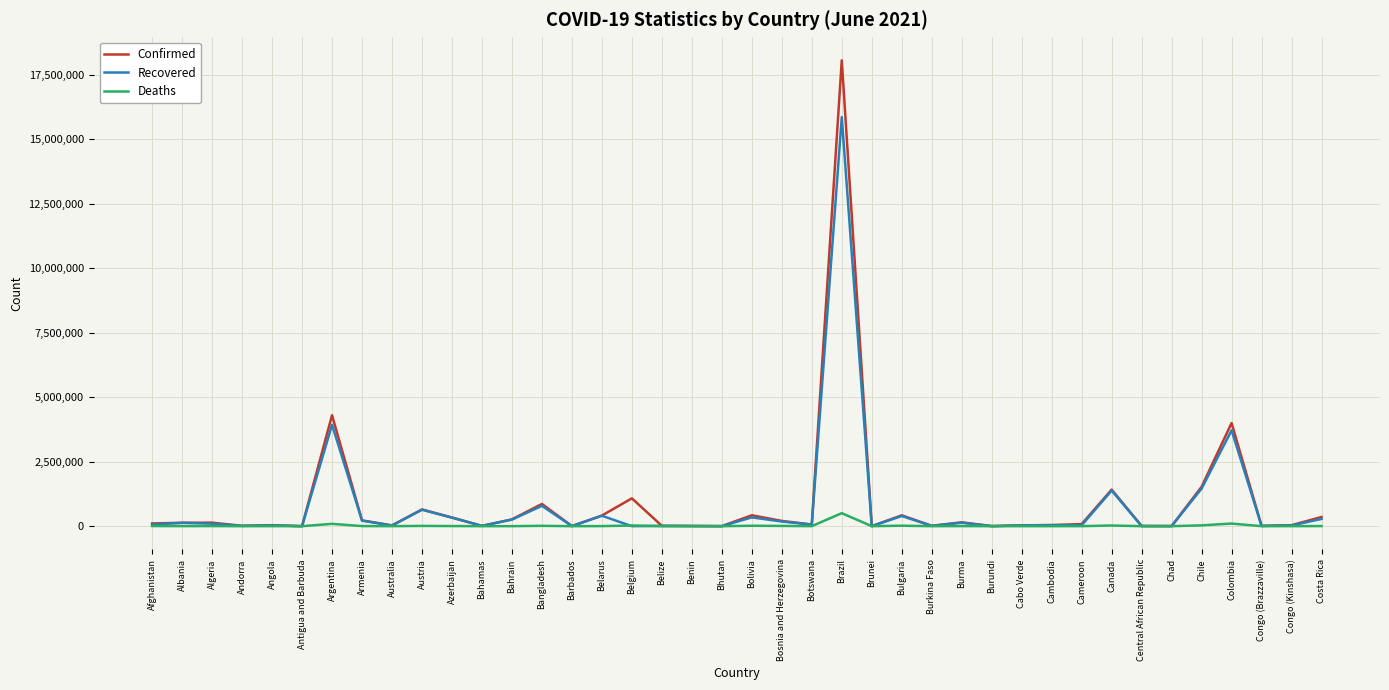

Where is Deaths nearest to the value 252359?

Colombia